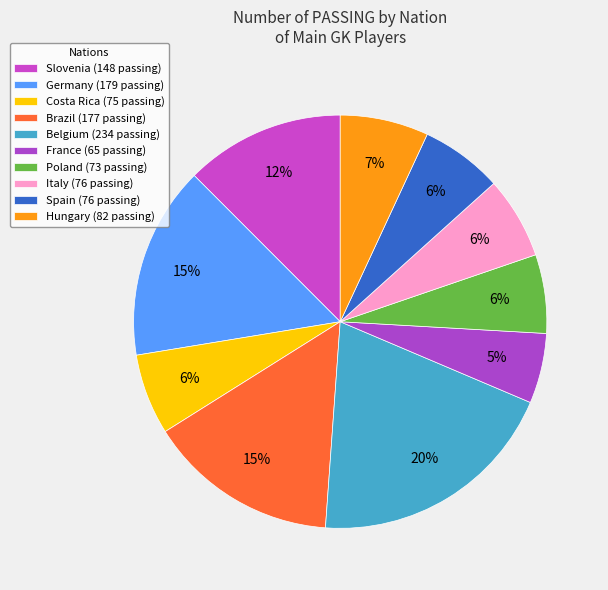

How many segments does this pie chart have?

10